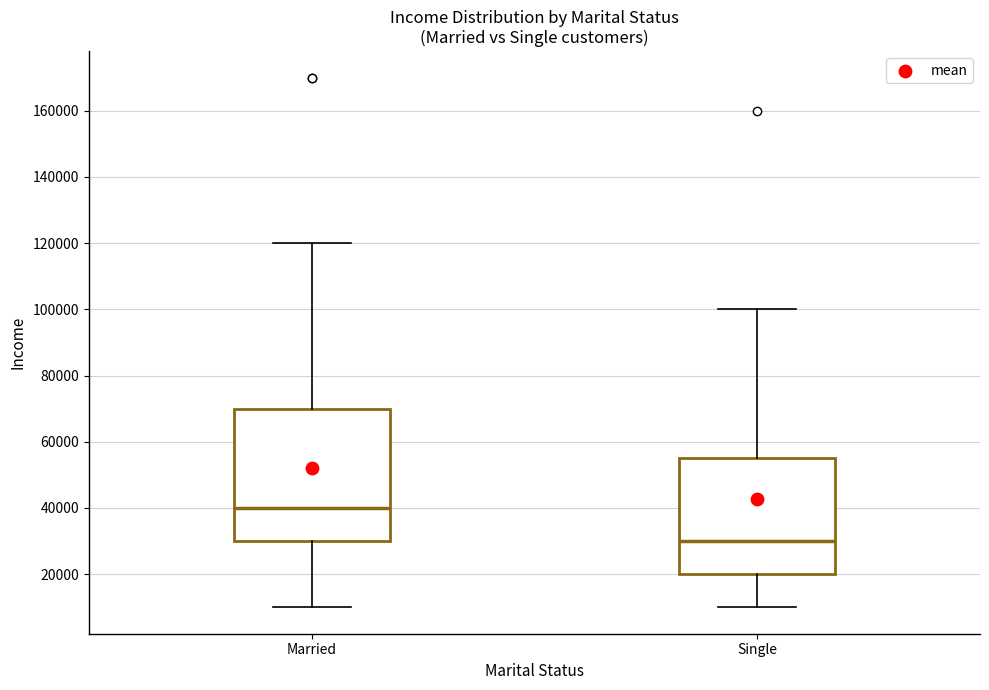

Where does the lower whisker of the box for Married end on the y-axis? The values are not printed on the chart, so give them approximately, as read against the axis.

10000